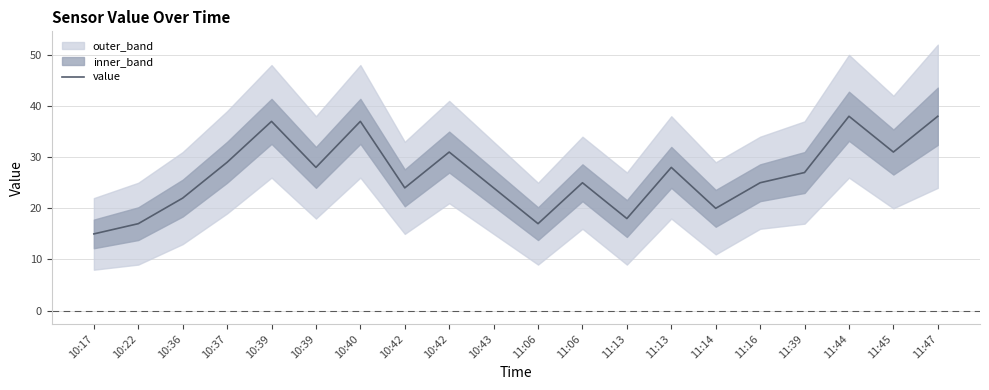

Is it true that the value at 11:13 is 18?

True